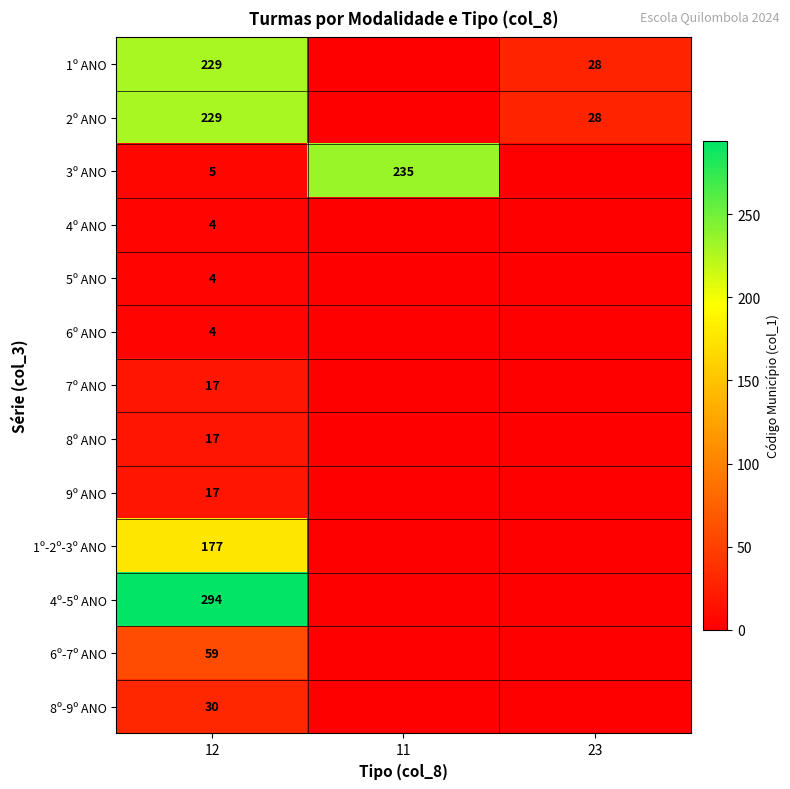

Is the value of 1º ANO at 12 greater than the value of 2º ANO at 23?

Yes